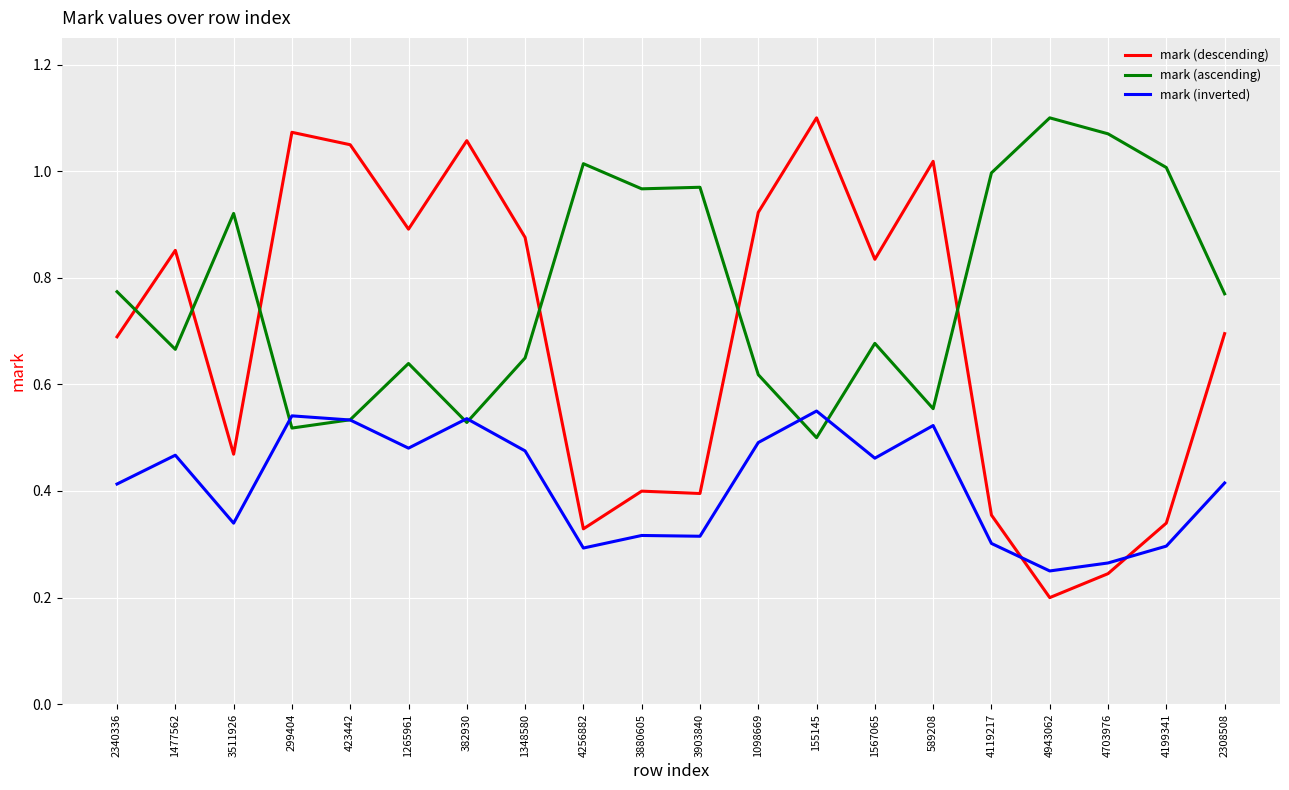

Rank the series by their average value, from lowest to highest.

mark (inverted), mark (descending), mark (ascending)